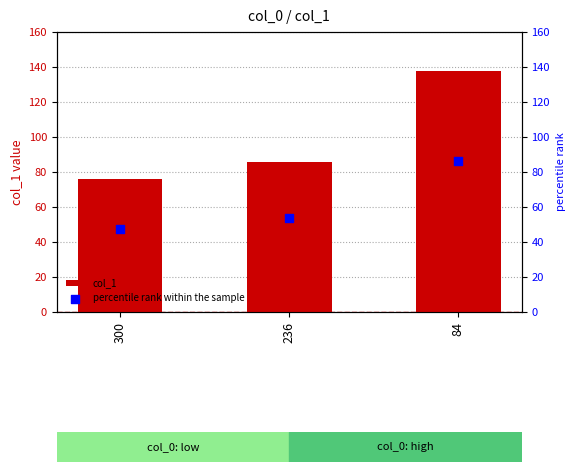

What is the total value across all series at 300?

123.5